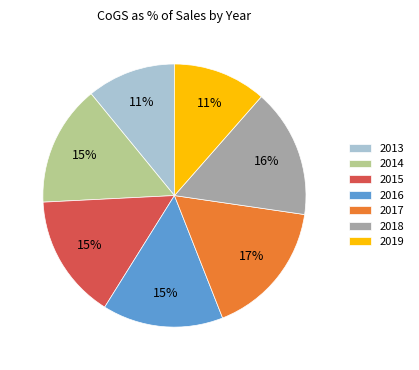

To the nearest percent, what percentage of the pie is 2016?

15%